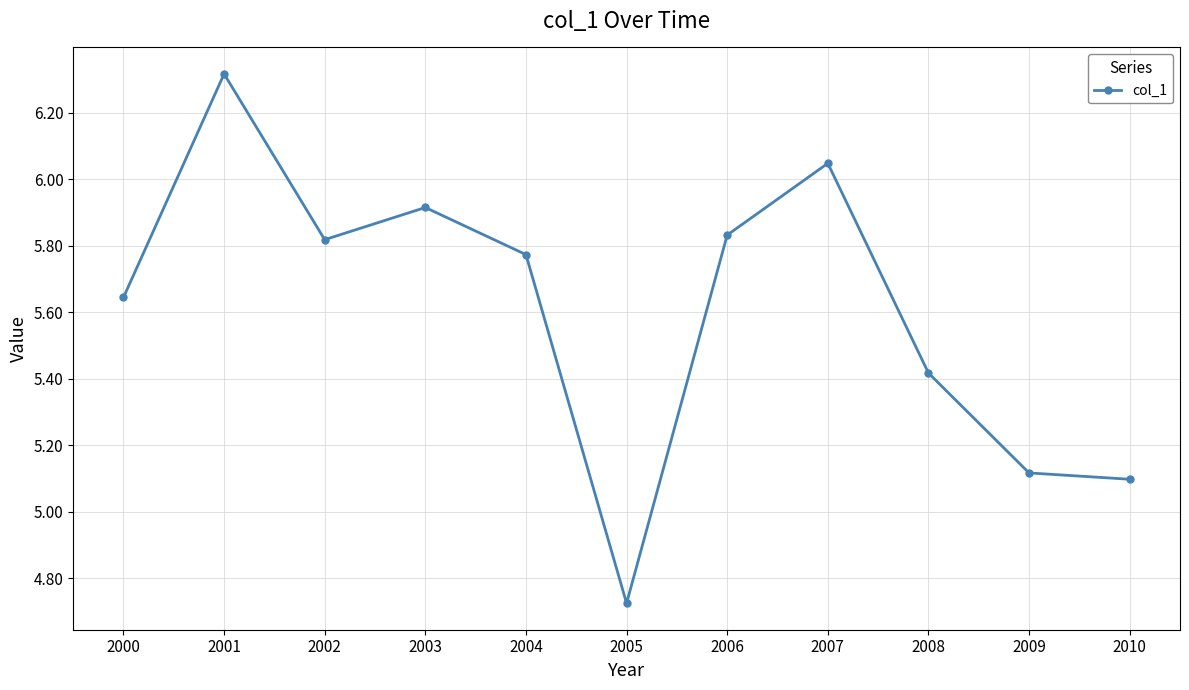

What is the greatest value displayed?

6.3